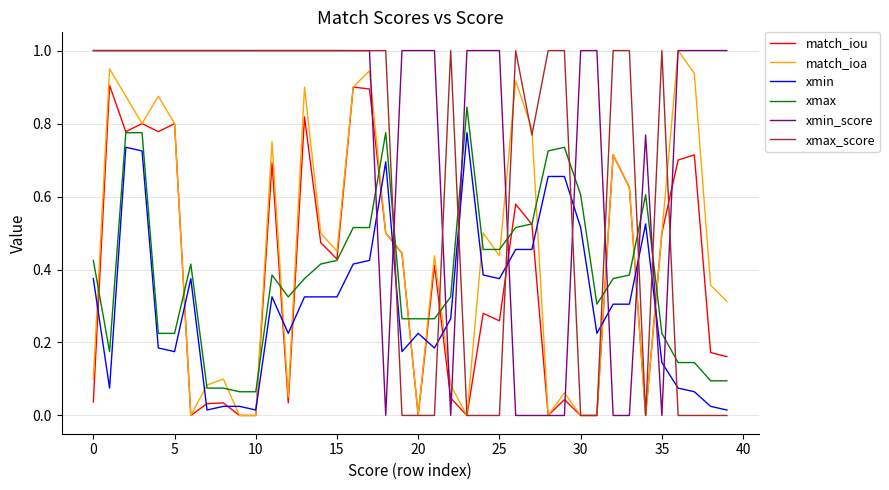

What is the sum of all match_iou values?

15.1